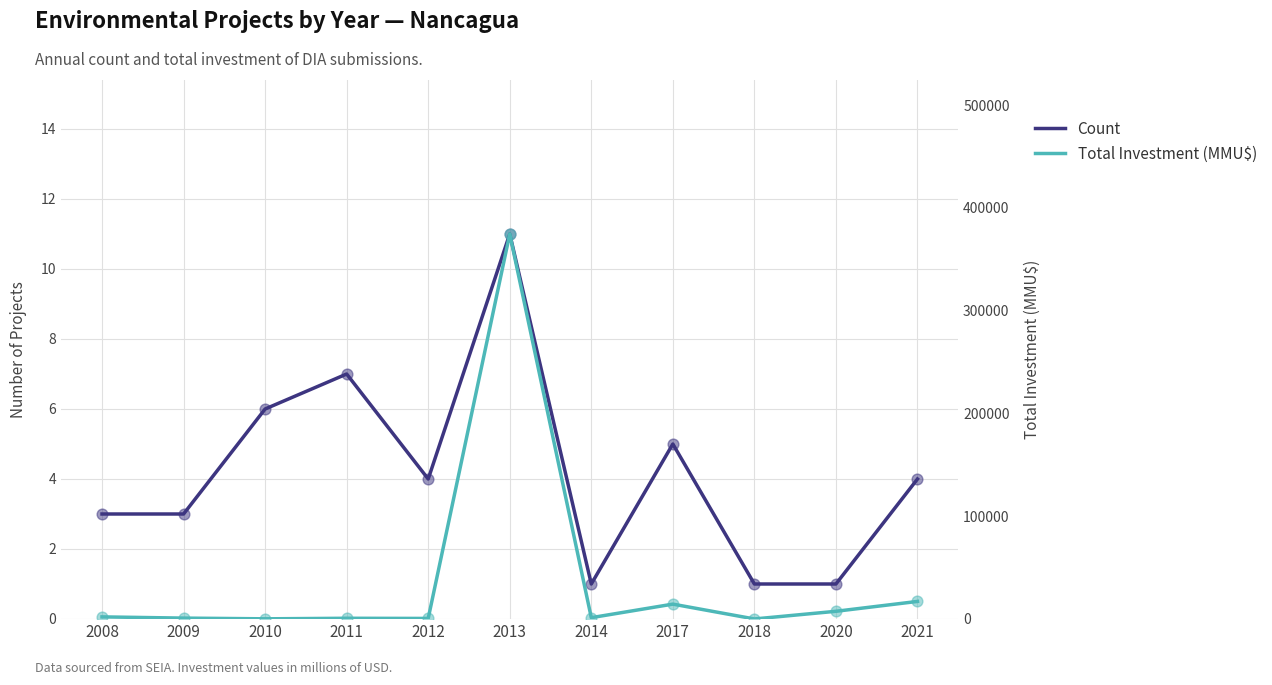

Which series has the largest total across all categories?

Total Investment (MMU$)